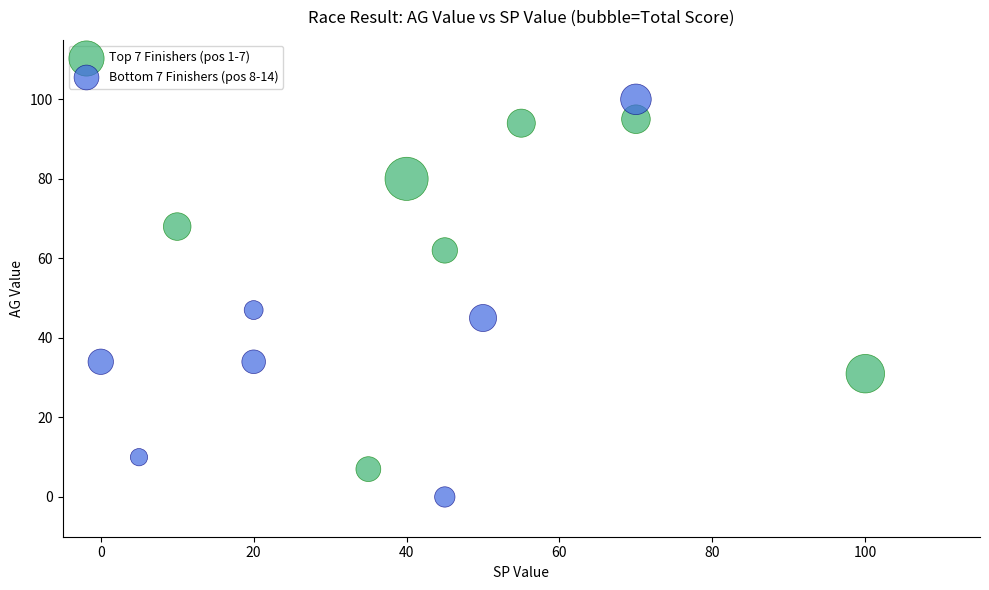

Which series has the widest spread of Y values?

Bottom 7 Finishers (pos 8-14)